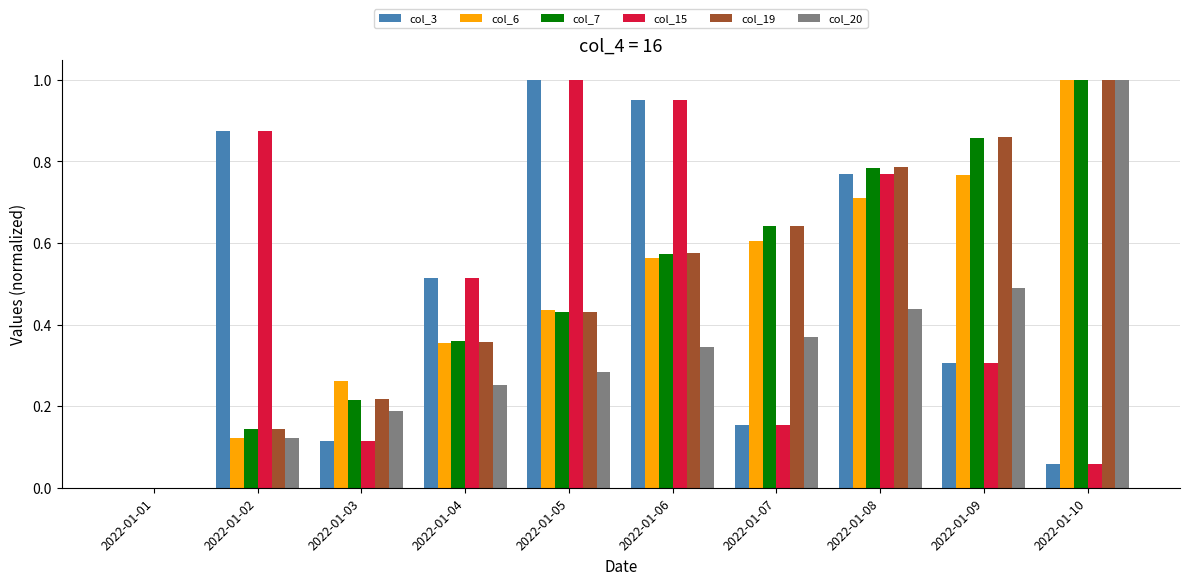

How many groups of bars are there?

10